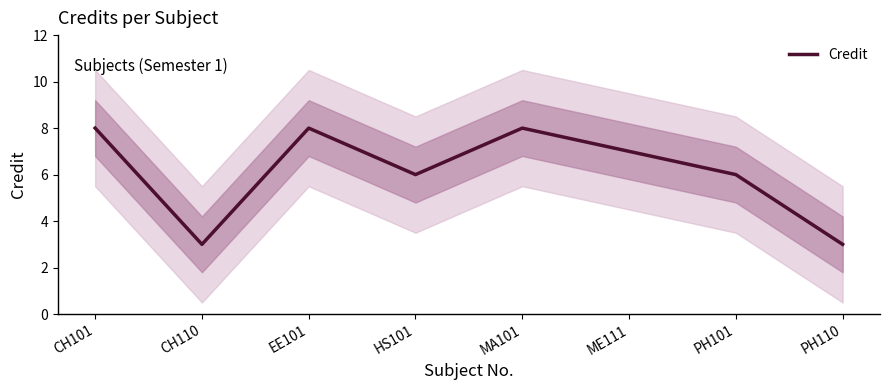

At which category does the chart reach its peak across all series?

CH101